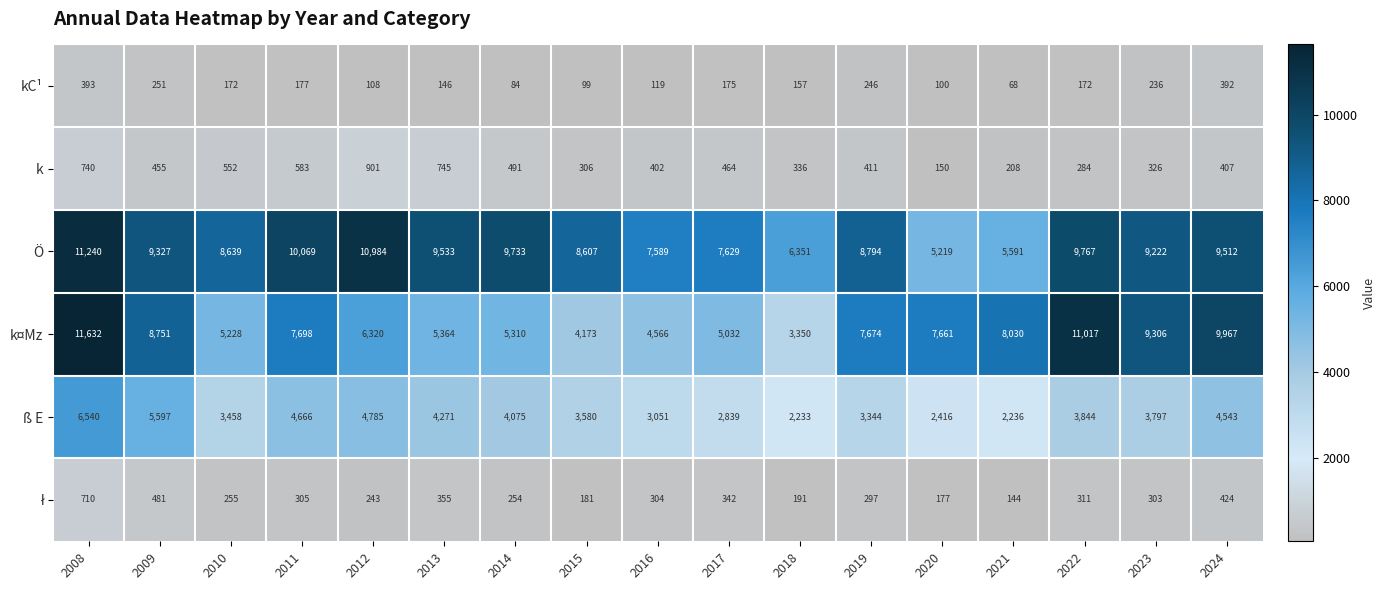

What is the sum of the Ö values at 2016 and 2024?

17101